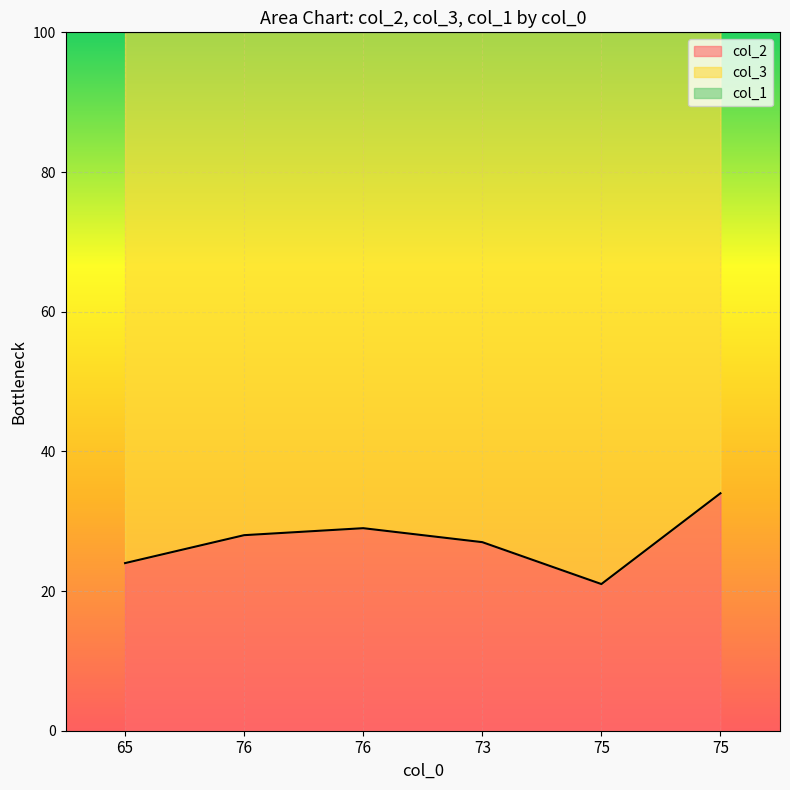

How many categories are shown in the chart?

6